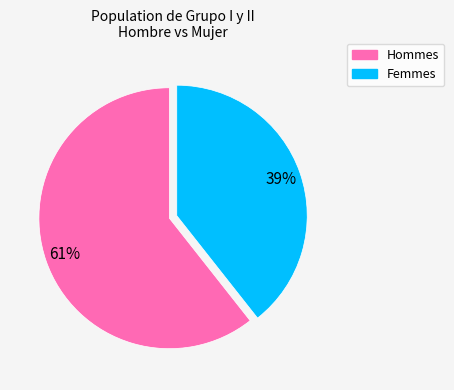

Is there a majority slice in this chart?

Yes